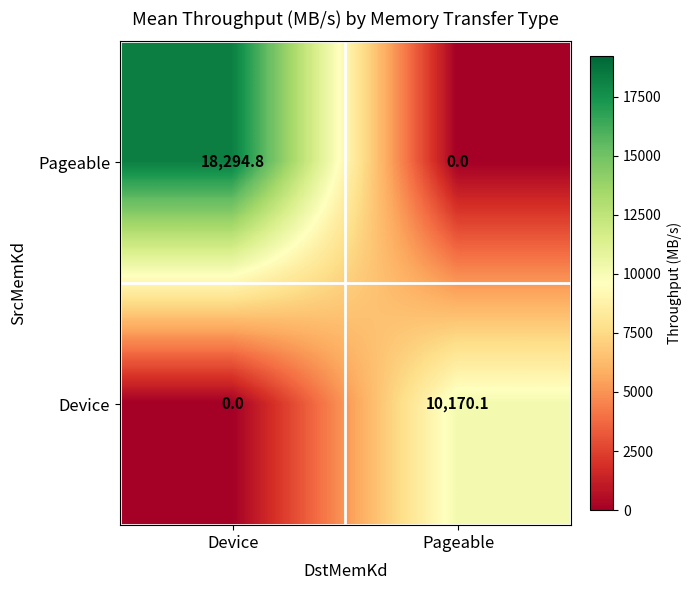

True or false: Pageable has a value of 9488.6 at Pageable.

False